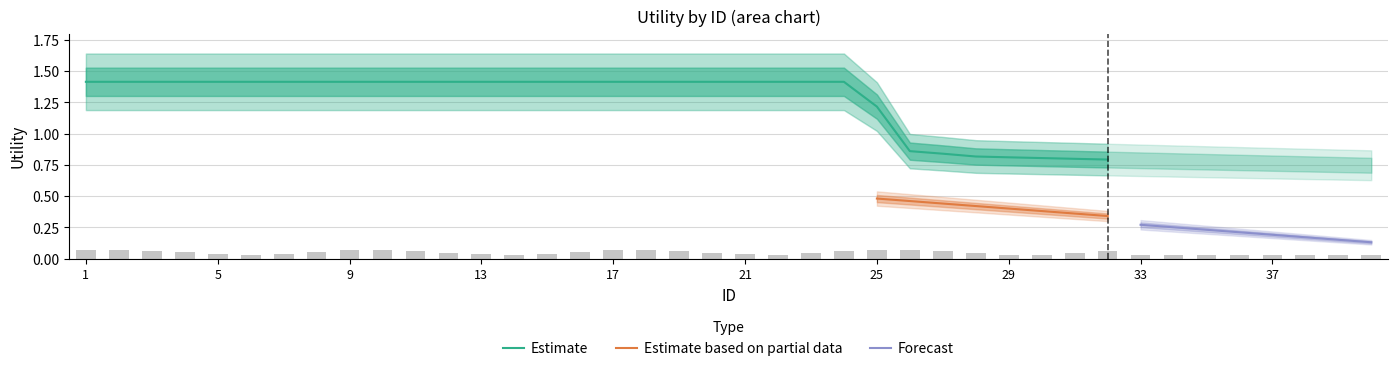

How many data points does each series have?

40